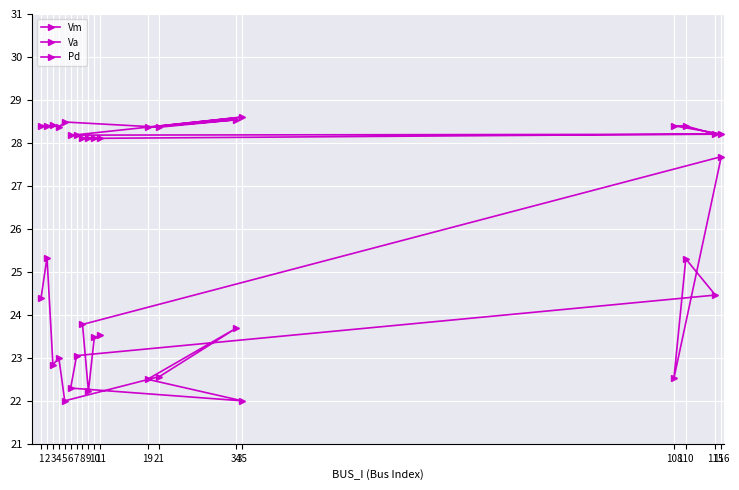

The value of Vm at 7 is 41.2. True or false?

False